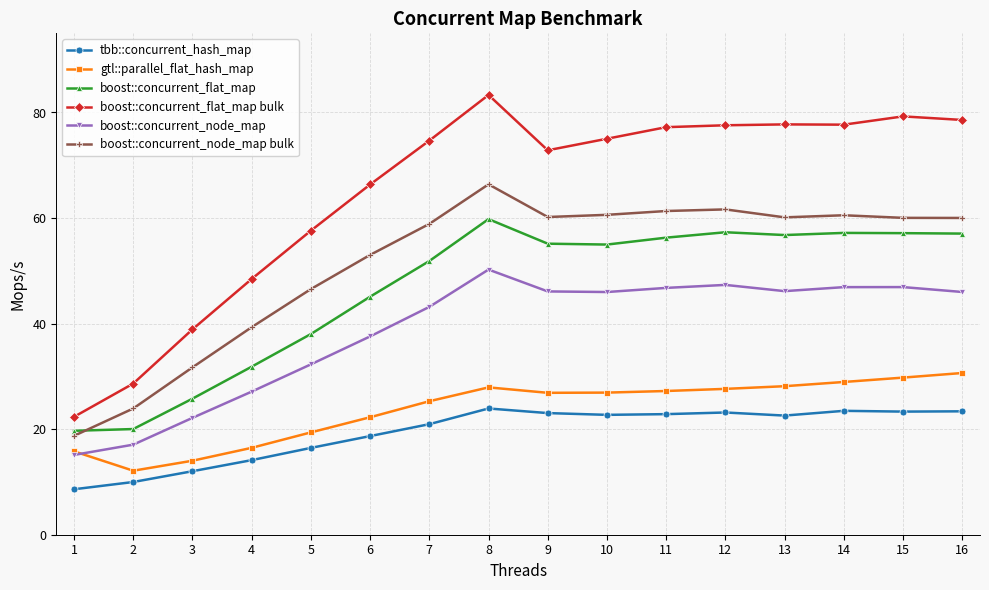

At which category does boost::concurrent_node_map bulk reach its first local peak?

8